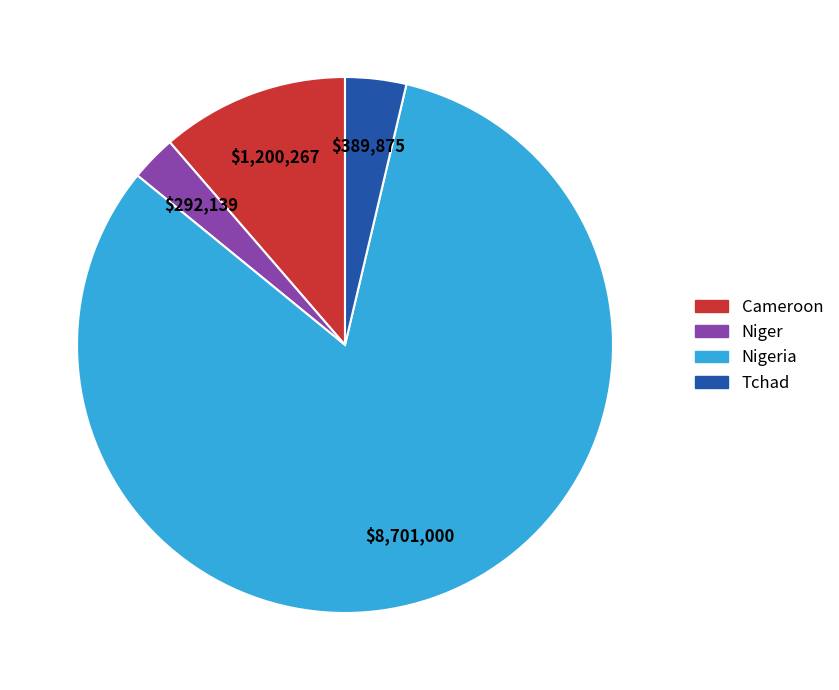

Is Nigeria the majority of the pie?

Yes